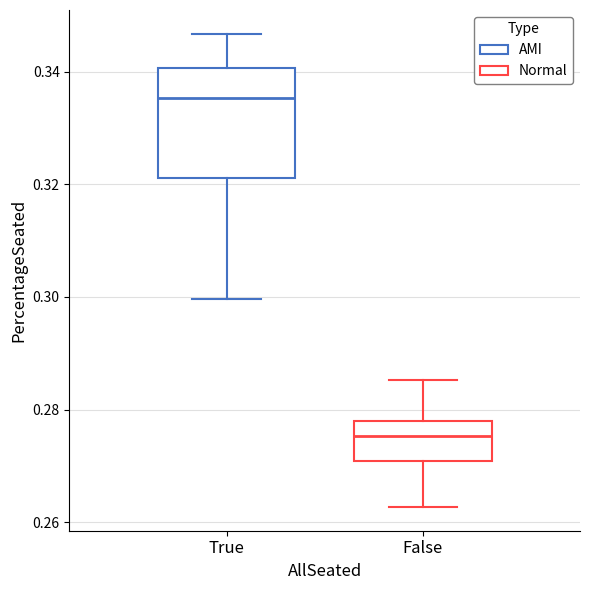

Reading left to right, transcribe this box plot: for each box, give where its median line is, the range the box spans, and where its two whiskers end, as read against the y-axis. The values are not printed on the chart, so give them approximately, as read against the axis.

True: median 0.336, box 0.322 to 0.340, whiskers 0.300 to 0.346
False: median 0.276, box 0.270 to 0.278, whiskers 0.262 to 0.286